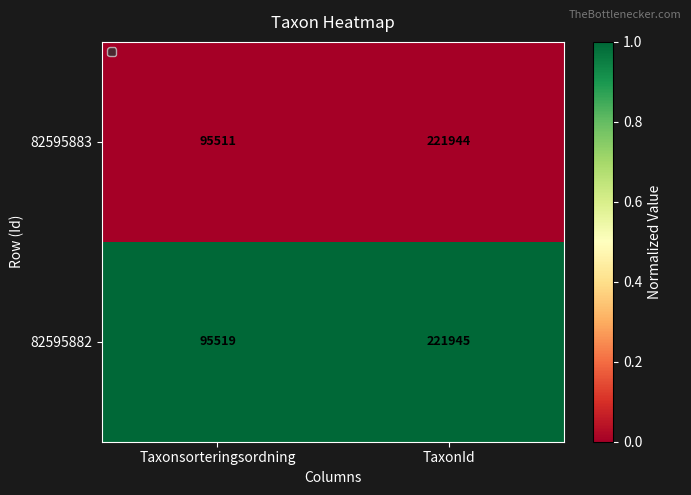

Reading left to right, what are all the values shown in this chart?

82595883: 95511	221944
82595882: 95519	221945